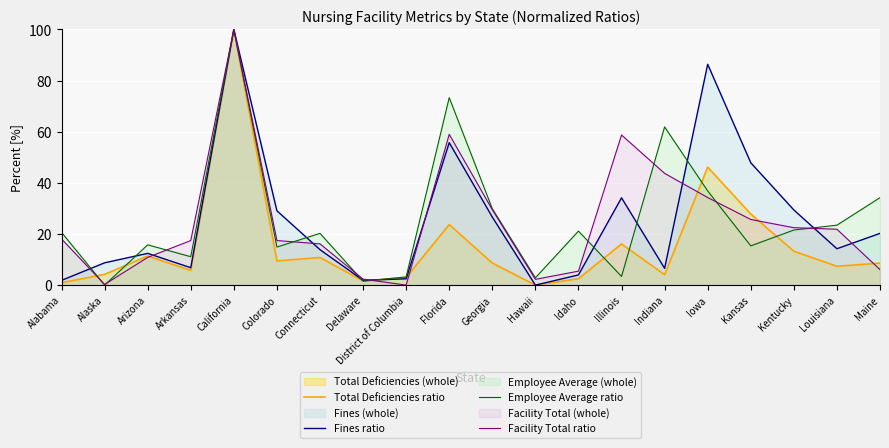

How many interior local valleys does the Fines ratio series have?

5